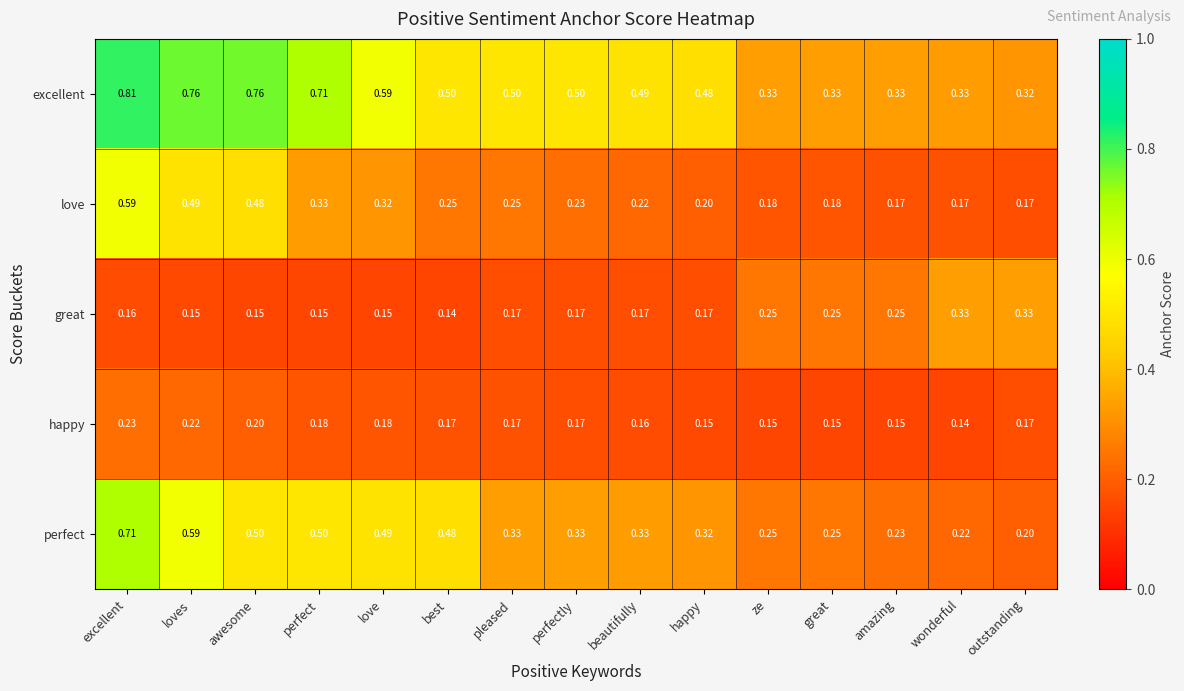

At which label is happy closest to 0?

wonderful